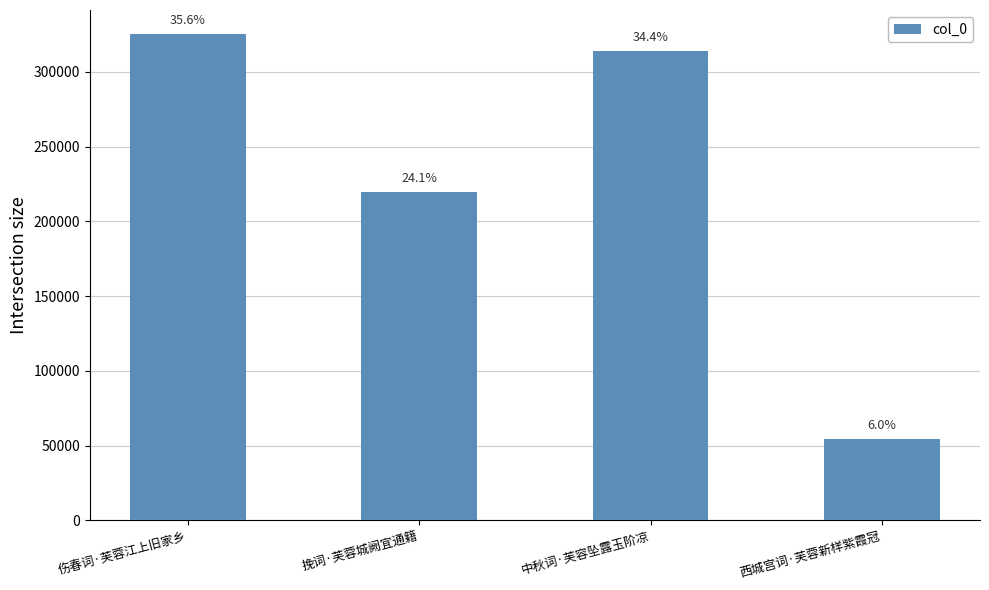

At which label is the value closest to 189960?

挽词·芙蓉城阙宜通籍